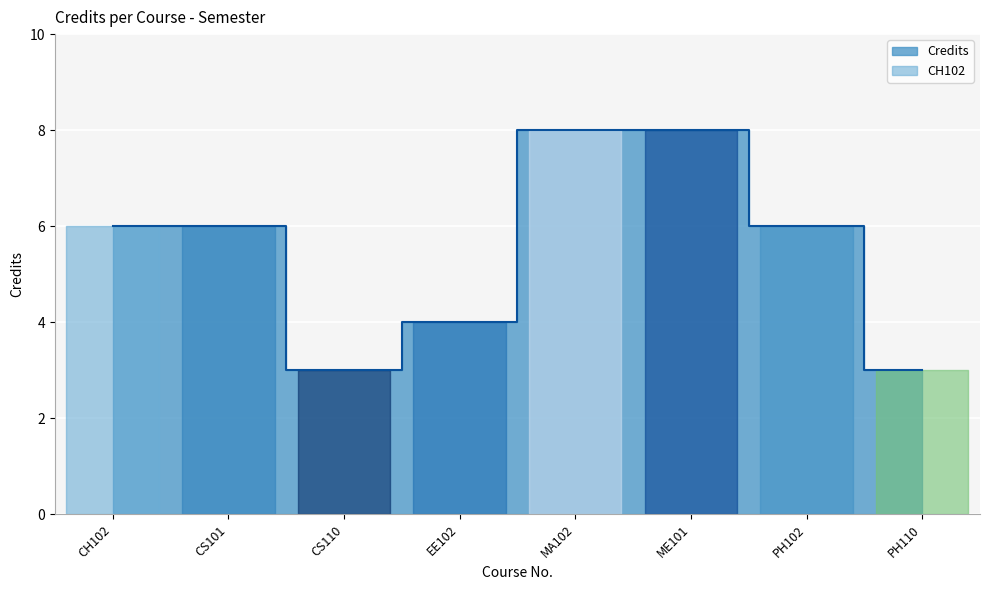

Reading left to right, what are all the values shown in this chart?

CH102=6	CS101=6	CS110=3	EE102=4	MA102=8	ME101=8	PH102=6	PH110=3